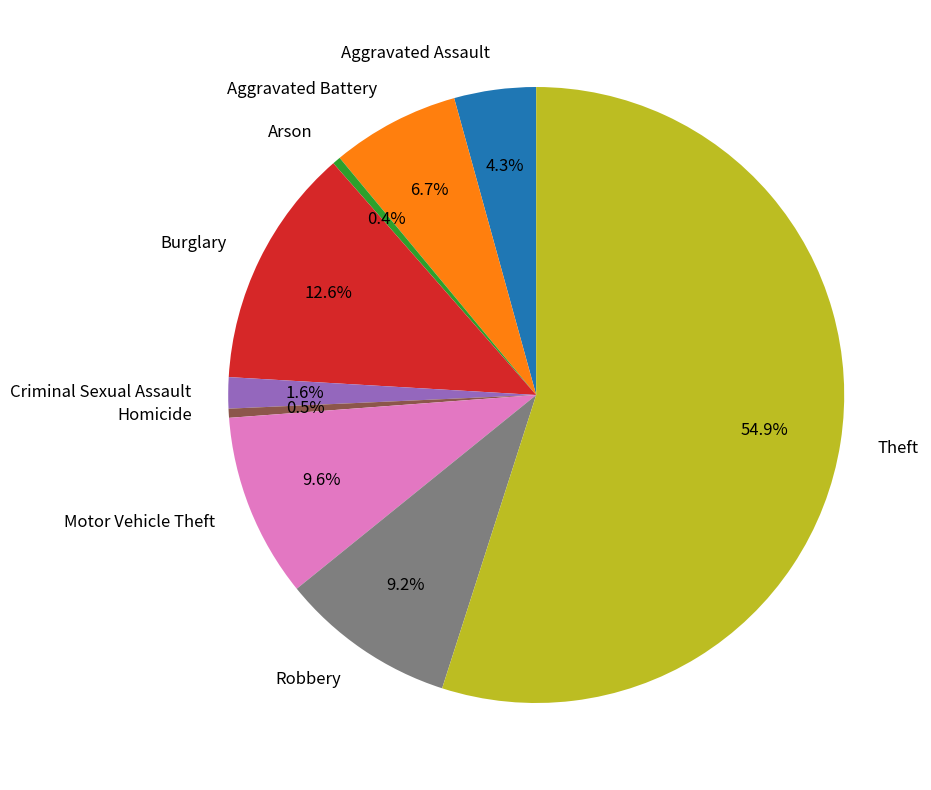

Between Aggravated Battery and Aggravated Assault, which is larger?

Aggravated Battery